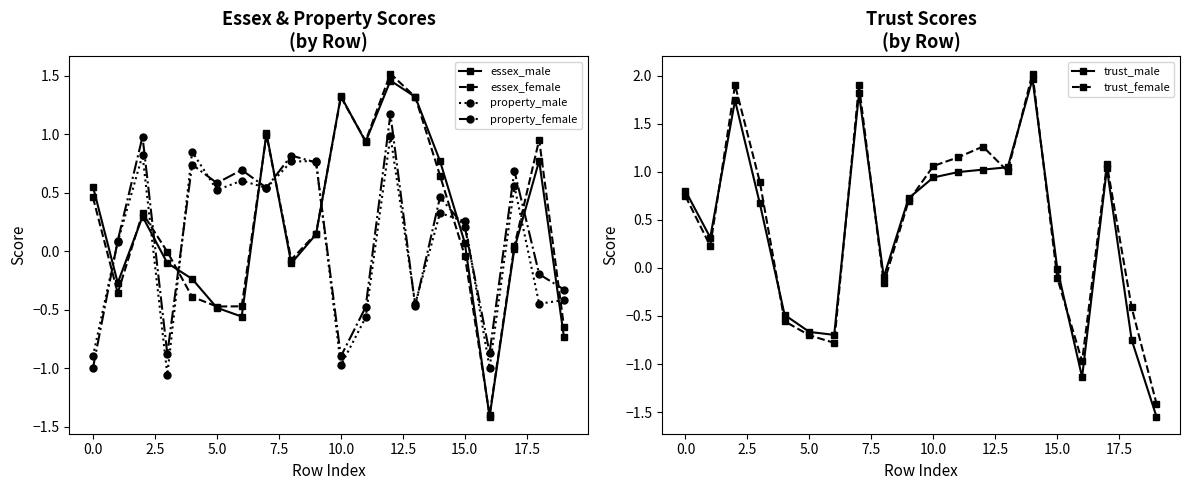

How many interior local peaks does the essex_male series have?

5